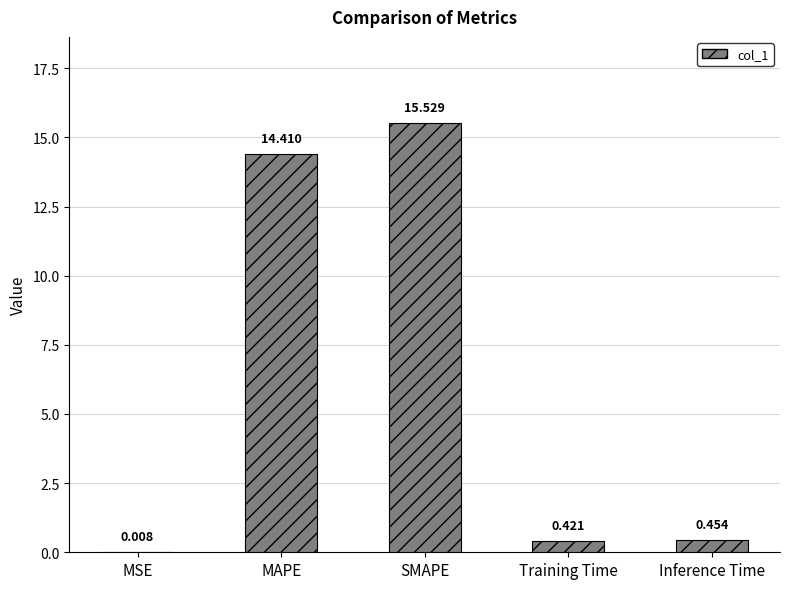

At which category does the chart reach its peak across all series?

SMAPE